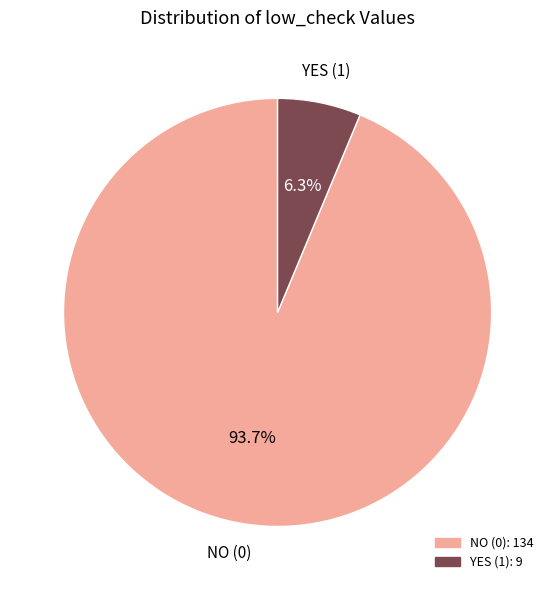

Is there any slice that represents more than half of the pie?

Yes